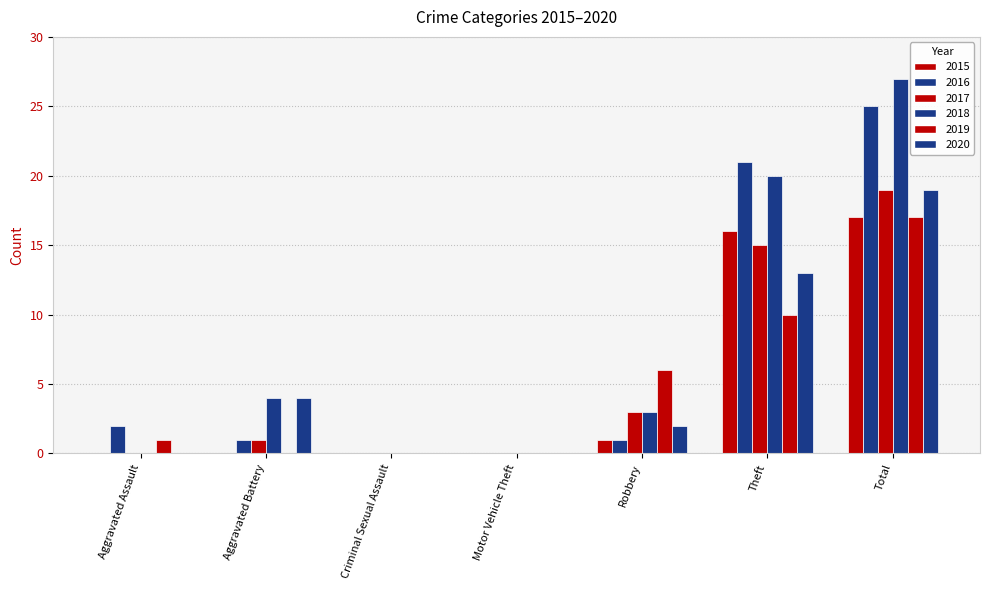

Reading left to right, extract all data points from this chart.

2015: 0	0	0	0	1	16	17
2016: 2	1	0	0	1	21	25
2017: 0	1	0	0	3	15	19
2018: 0	4	0	0	3	20	27
2019: 1	0	0	0	6	10	17
2020: 0	4	0	0	2	13	19